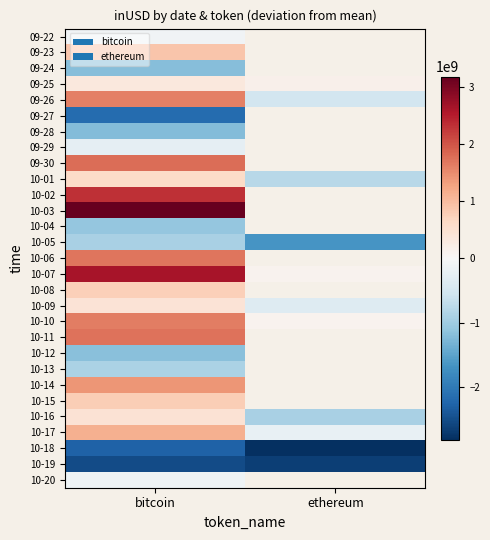

At how many categories does at least one series exceed -359478564?

2